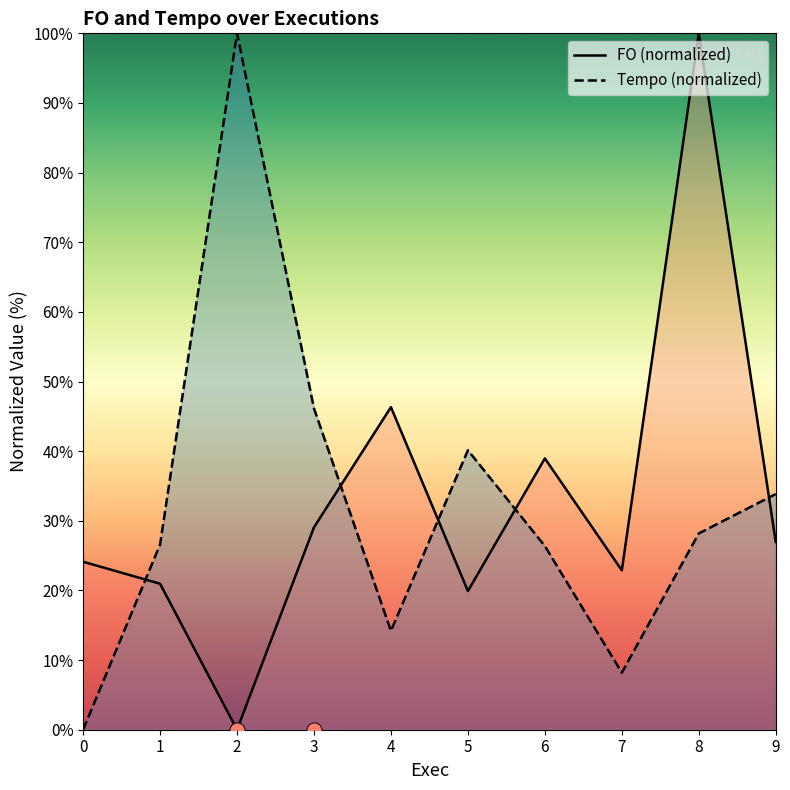

Which series contains the highest Y value?

FO